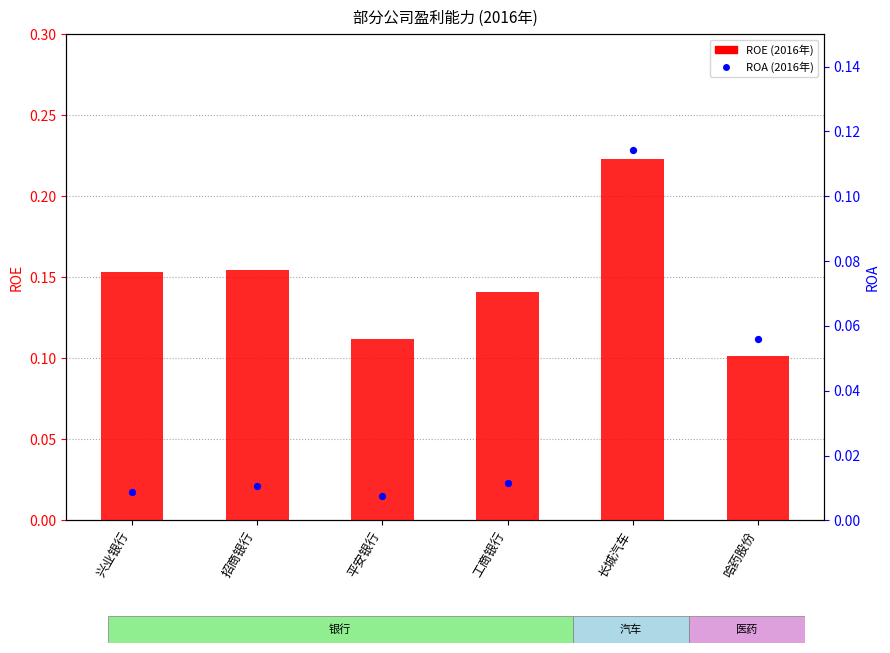

At how many categories does at least one series exceed 0?

6